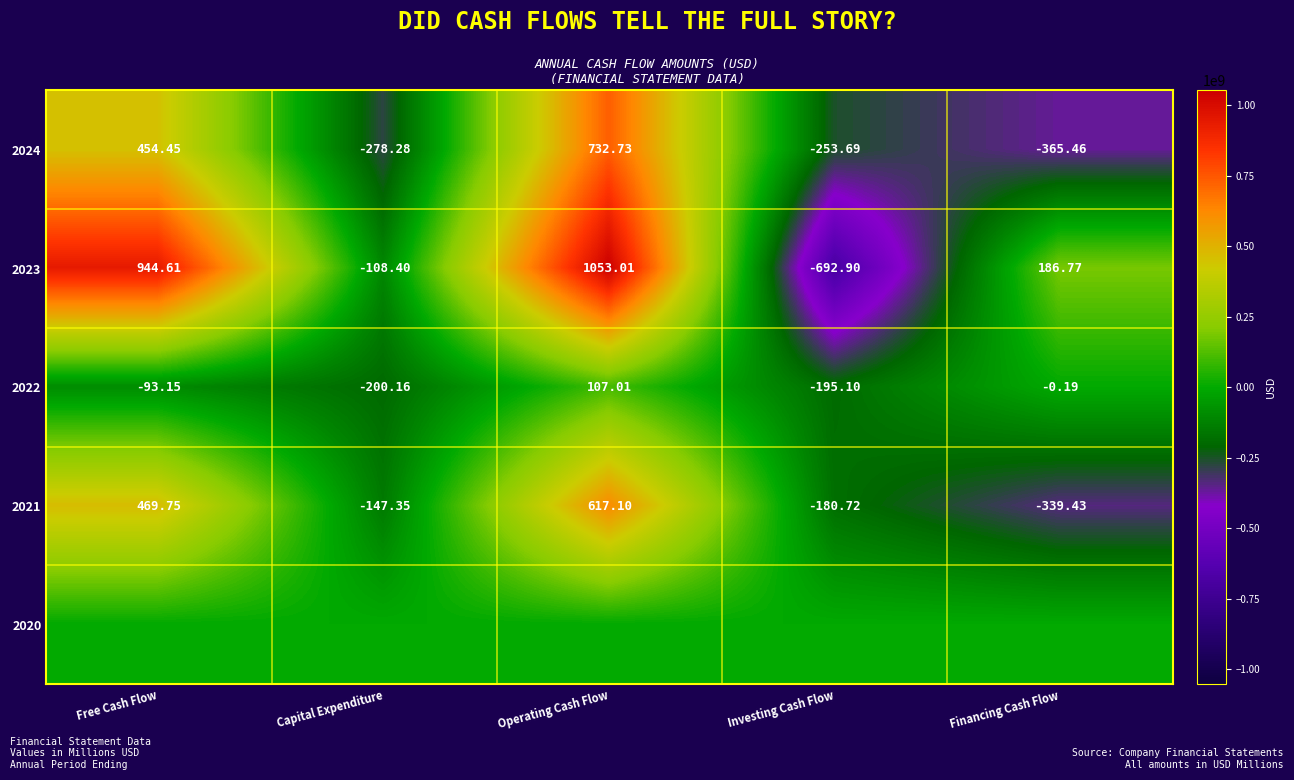

At which label does 2021 first exceed -147?

Free Cash Flow